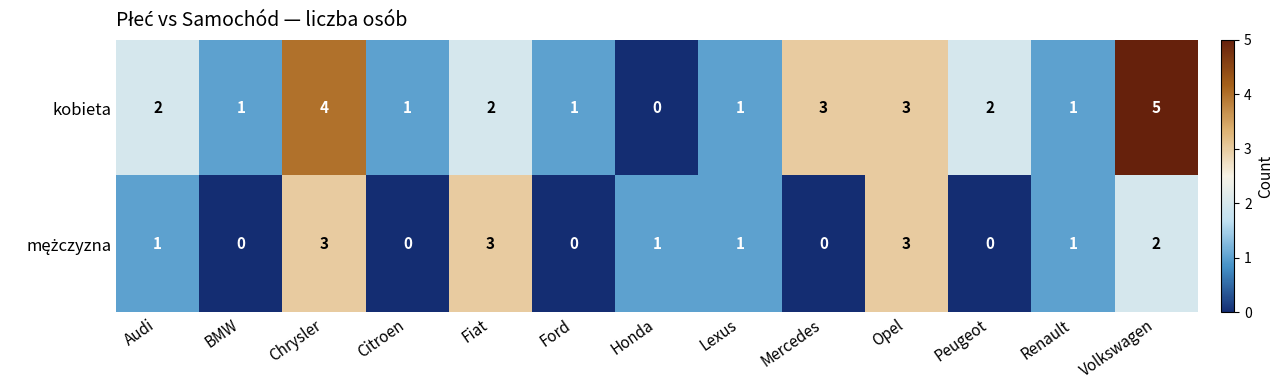

What is the maximum value shown in the chart?

5